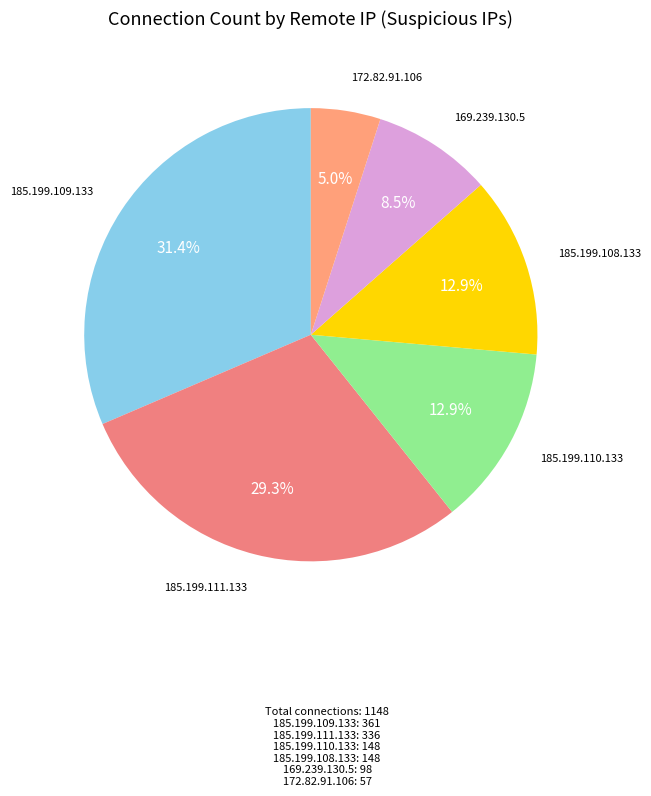

Combined, what portion of the pie is 185.199.109.133 and 185.199.111.133?

60.7%